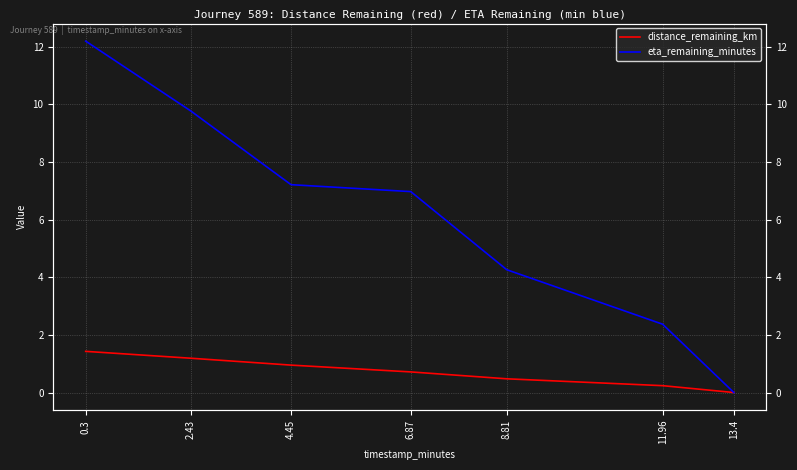

The value of distance_remaining_km at 6.87 is 0.7. True or false?

True